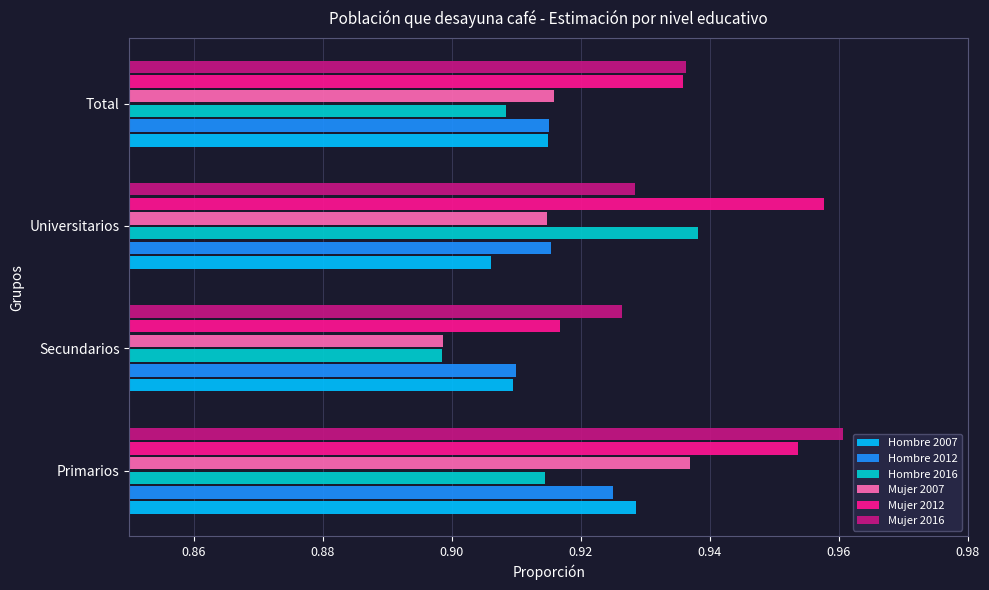

Which series has the largest total across all categories?

Mujer 2012